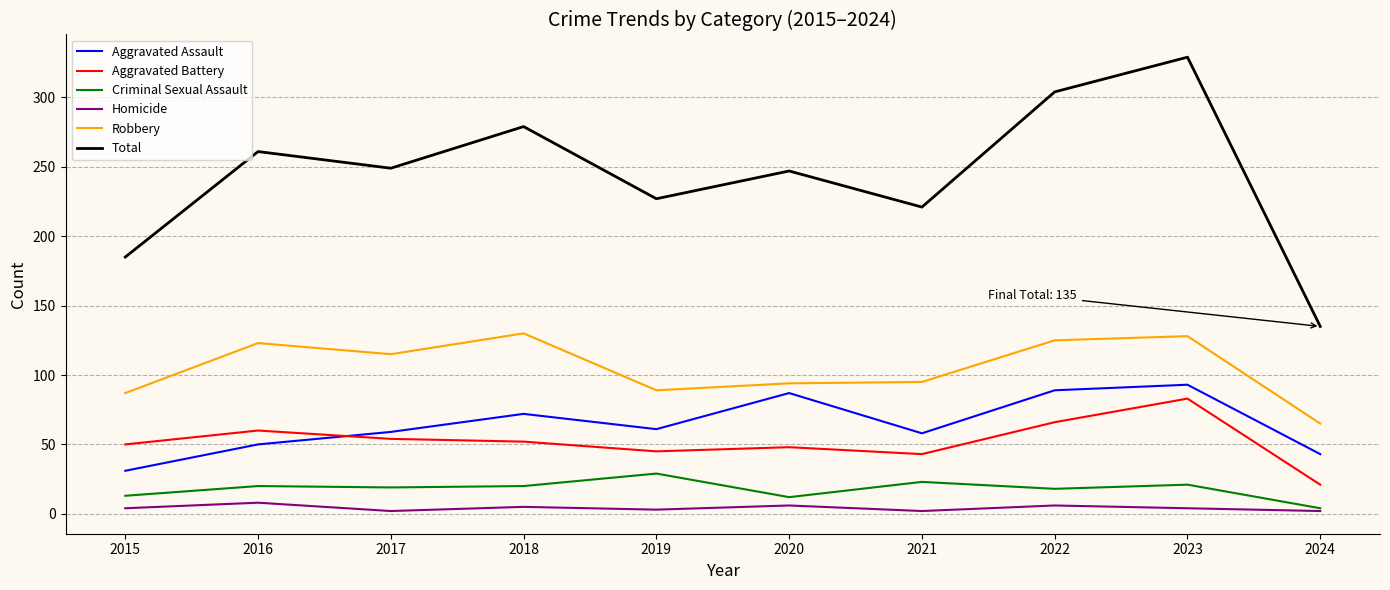

At which label is Aggravated Assault closest to 62?

2019